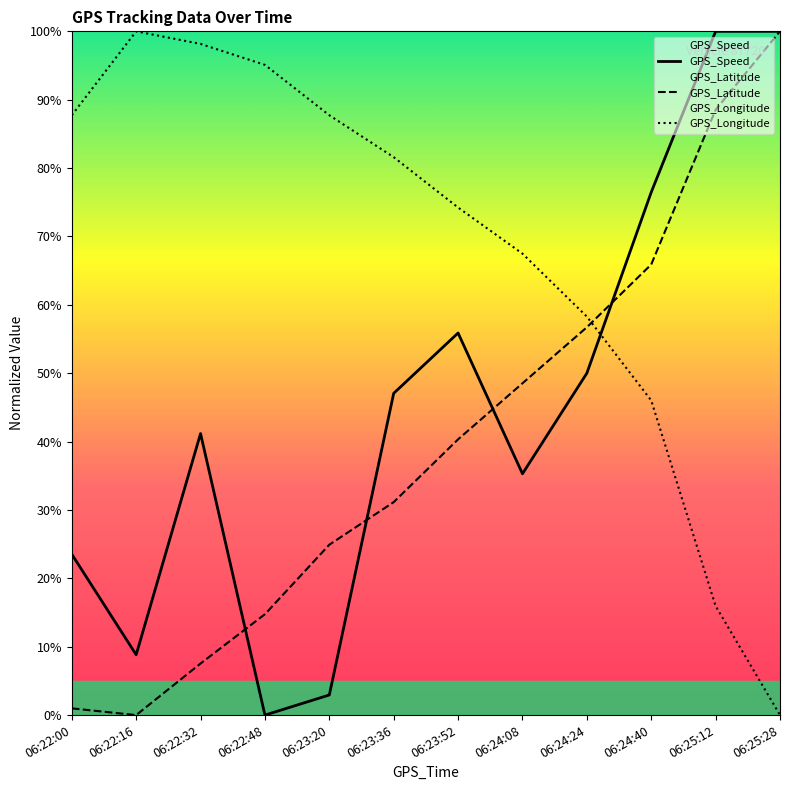

How many times do GPS_Speed and GPS_Latitude cross each other?

4